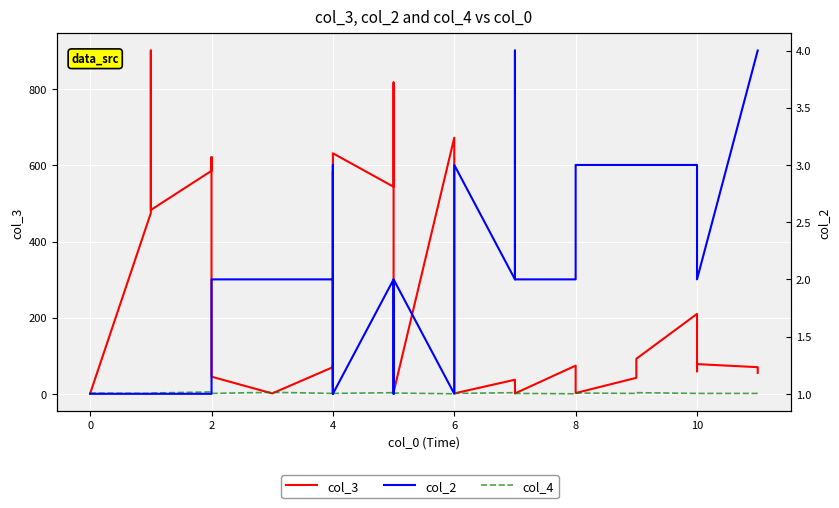

At which label is col_2 closest to 2?

2